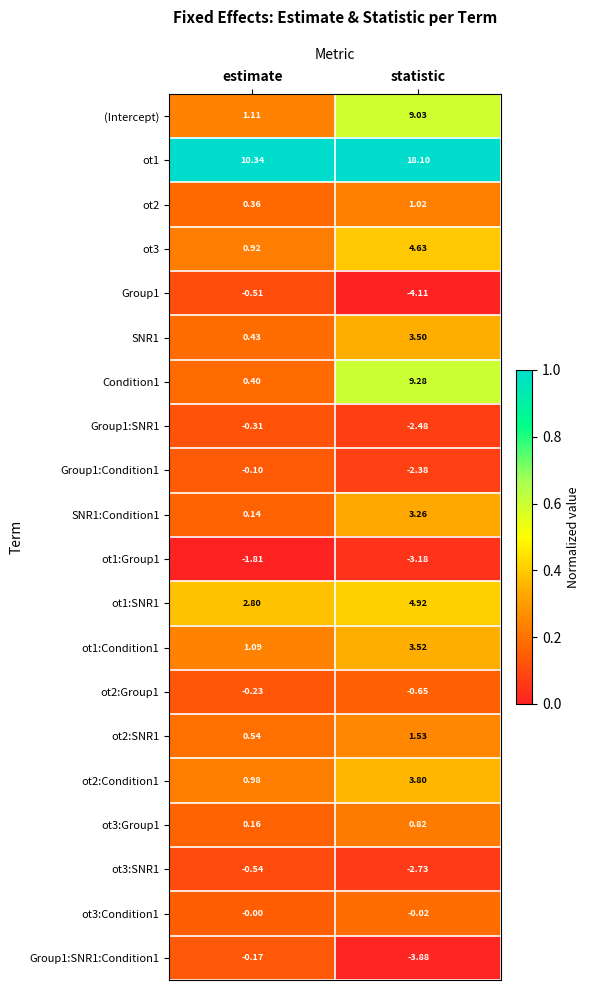

Count the number of categories in the chart.

2